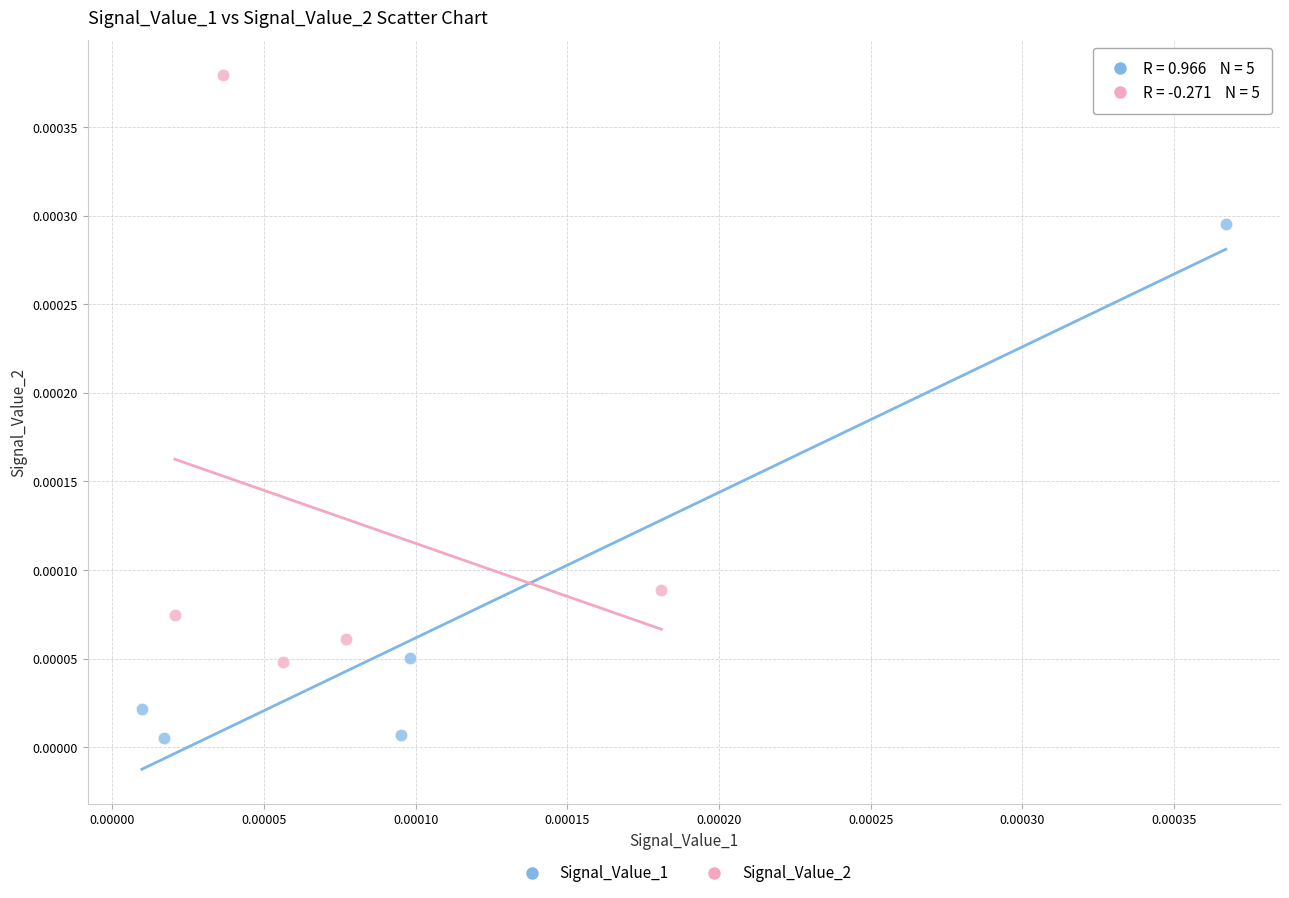

What are all the series names shown in the legend?

Signal_Value_1, Signal_Value_2